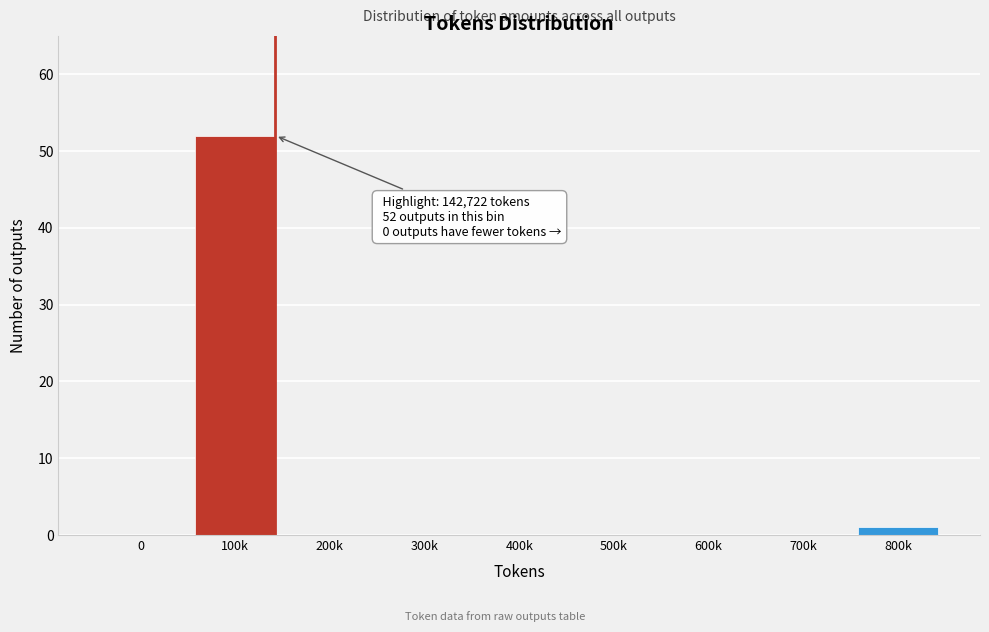

Reading right to left, list all the values displayed in this chart.

800k=1	700k=0	600k=0	500k=0	400k=0	300k=0	200k=0	100k=52	0=0